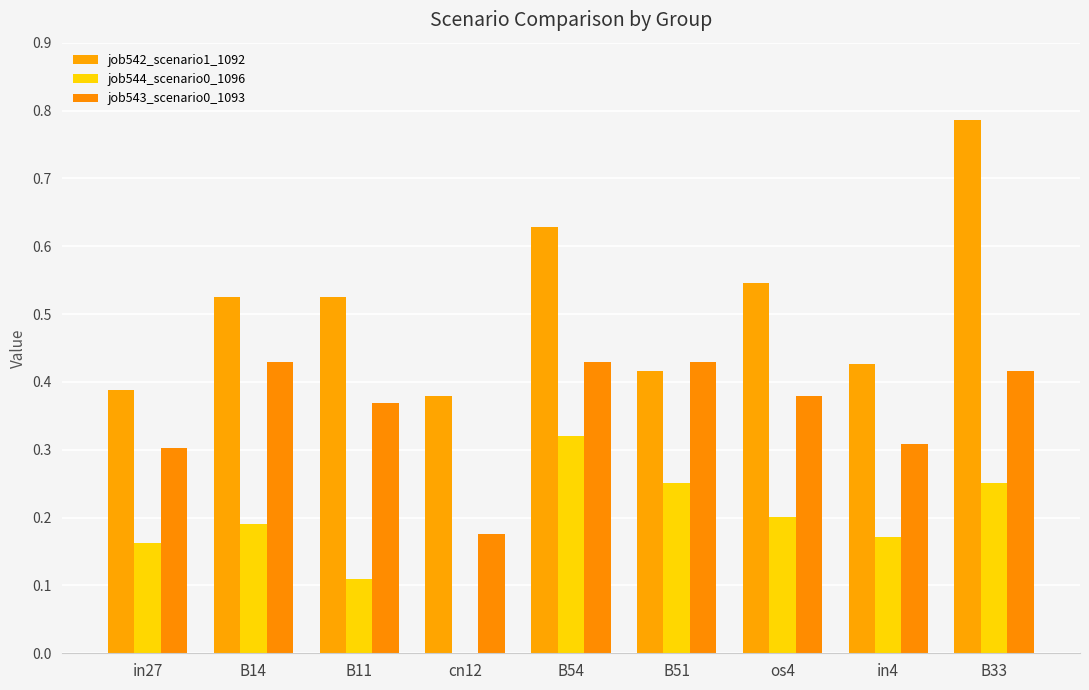

At which category is the sum across all series the highest?

B33